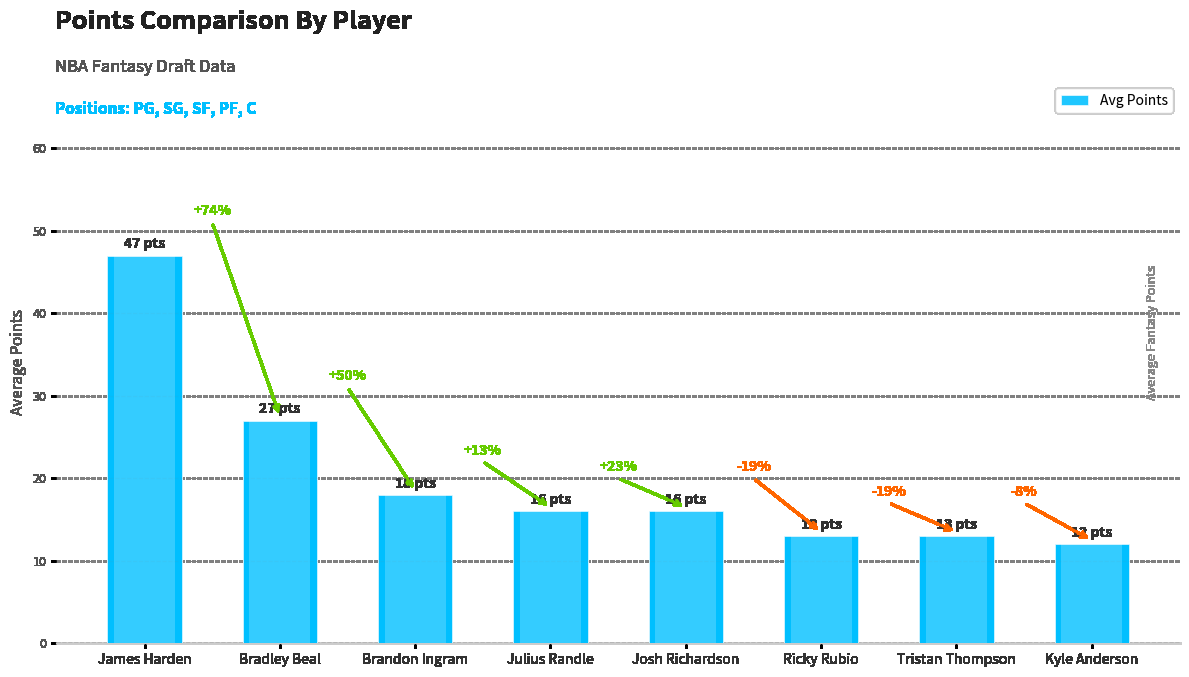

Rank the categories by value from lowest to highest.

Kyle Anderson, Ricky Rubio, Tristan Thompson, Julius Randle, Josh Richardson, Brandon Ingram, Bradley Beal, James Harden